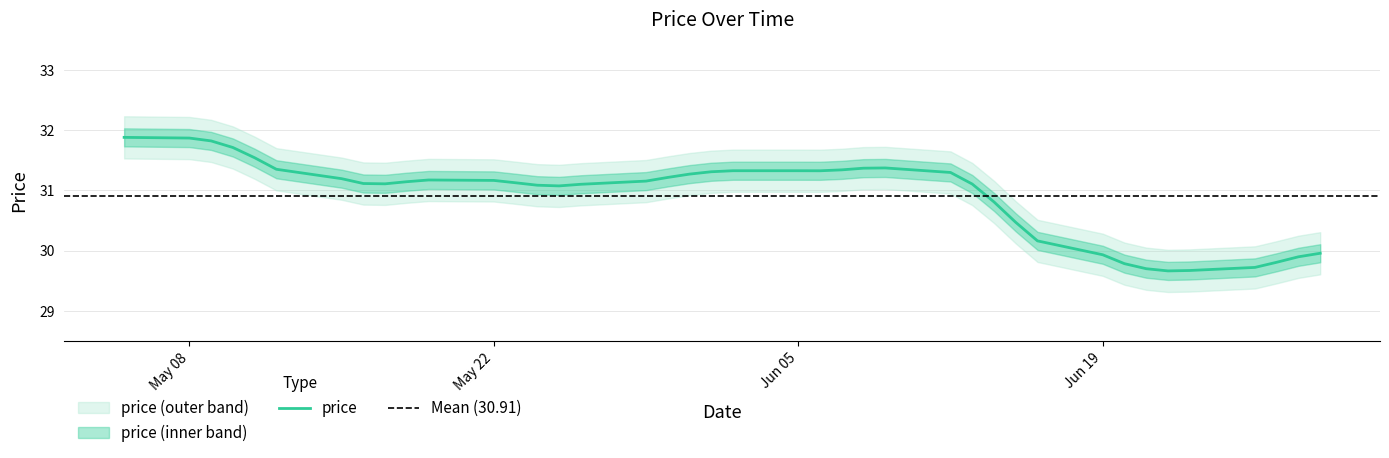

The chart shows a value of 29.8 at 2023-06-27. True or false?

True